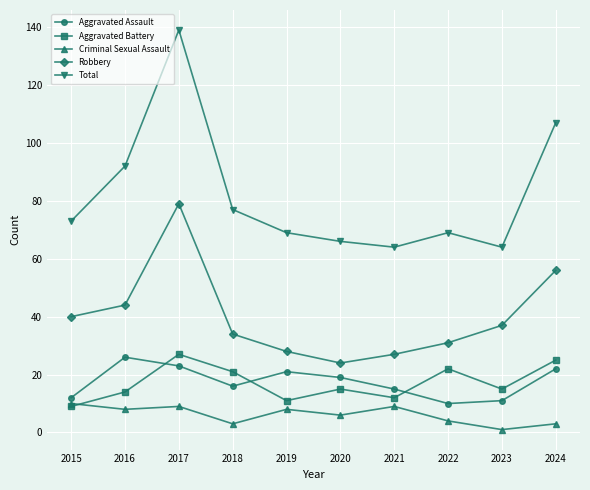

How many categories are shown in the chart?

10